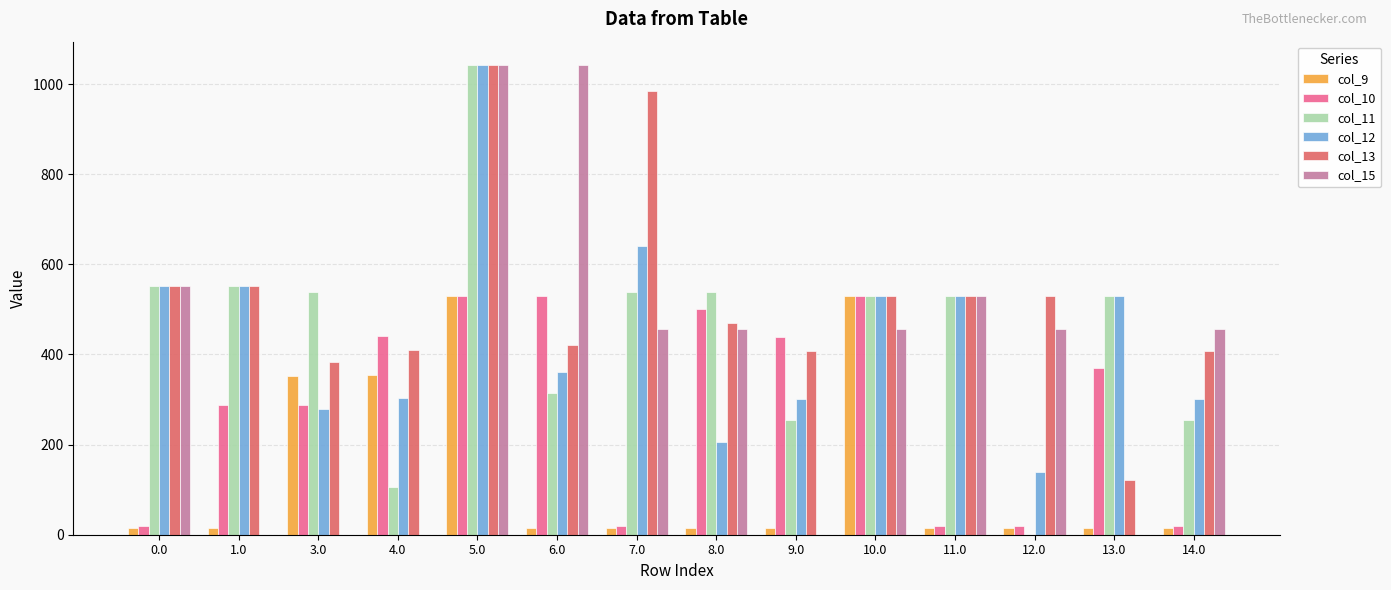

What is the sum of all col_12 values?

6266.5